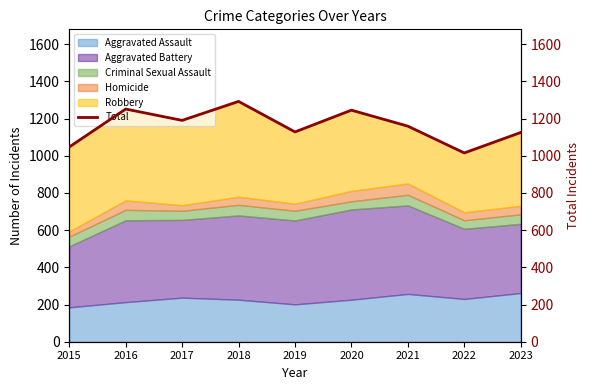

At which category does the data reach its first local peak?

2016